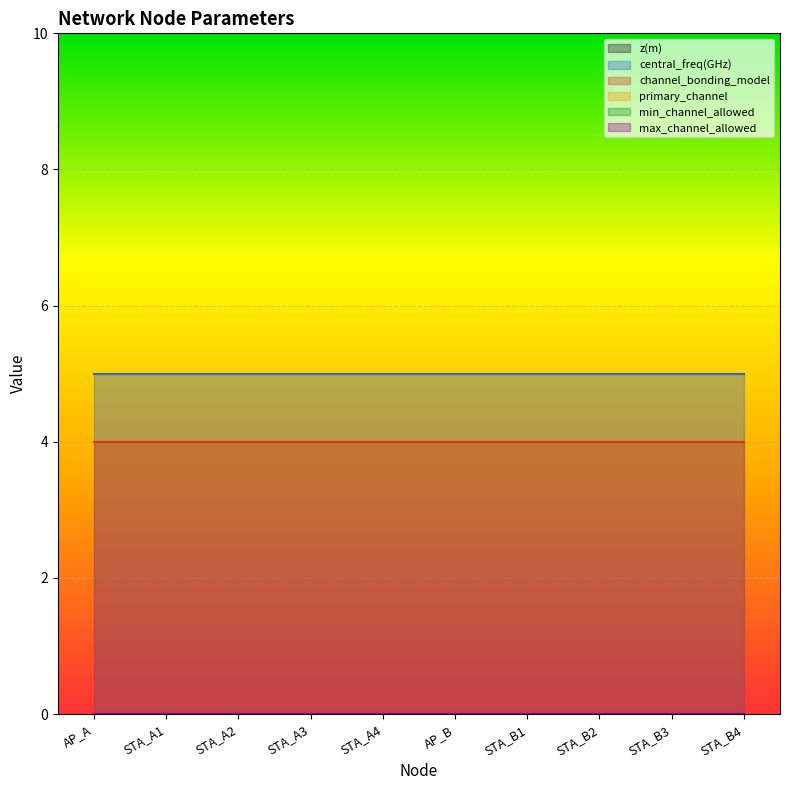

True or false: max_channel_allowed has a value of 0 at STA_A4.

True